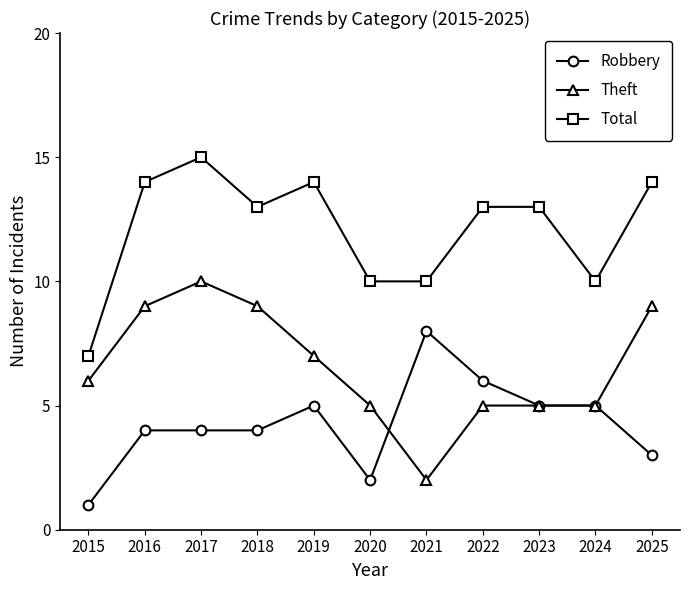

Which series changed the most between 2019 and 2022?

Theft